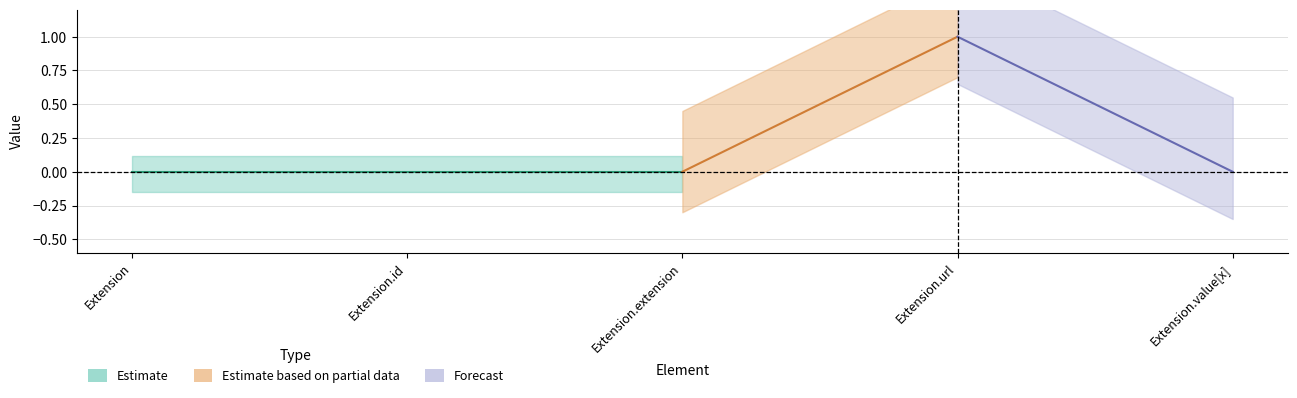

Is it true that Base Min equals 0 at Extension.extension?

True